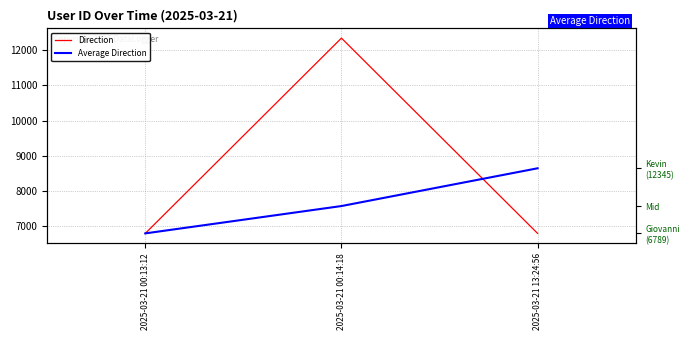

At which label does Average Direction reach its minimum?

2025-03-21 00:13:12